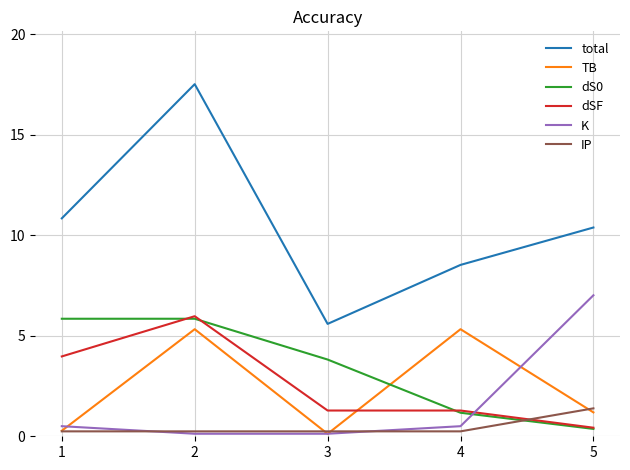

At how many categories does at least one series exceed 14?

1